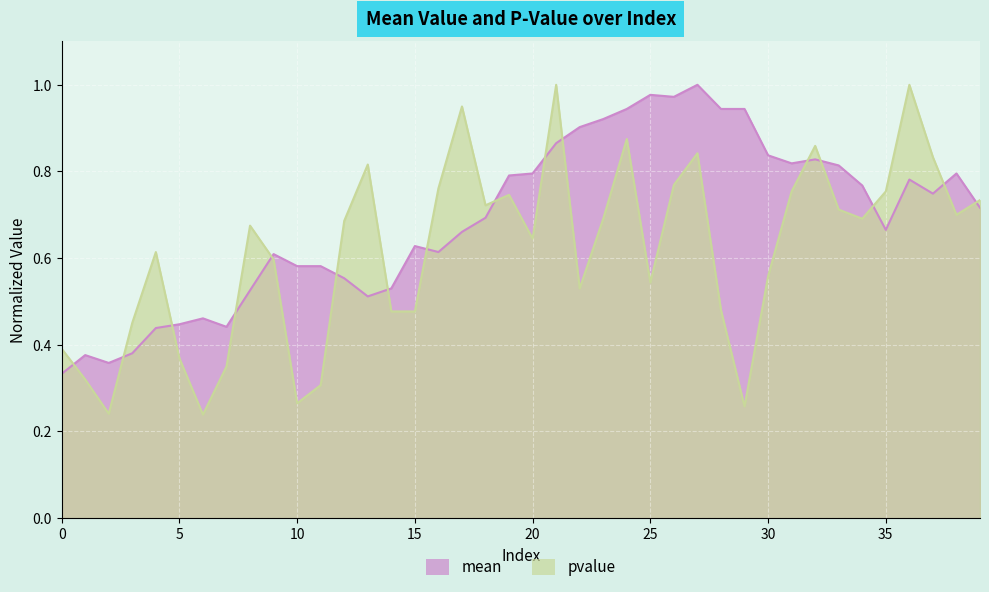

What is the total value across all series at 4?

1.1